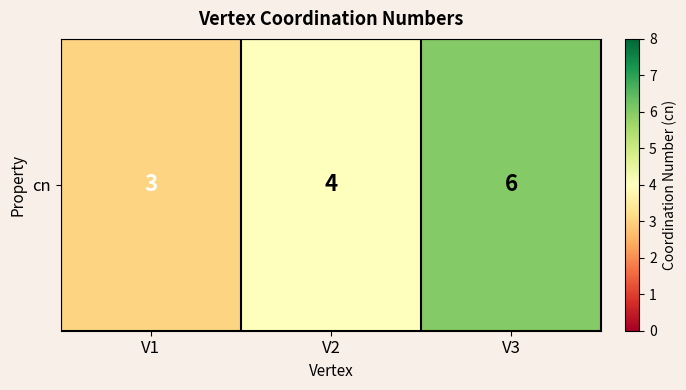

What is the sum of all values?

13